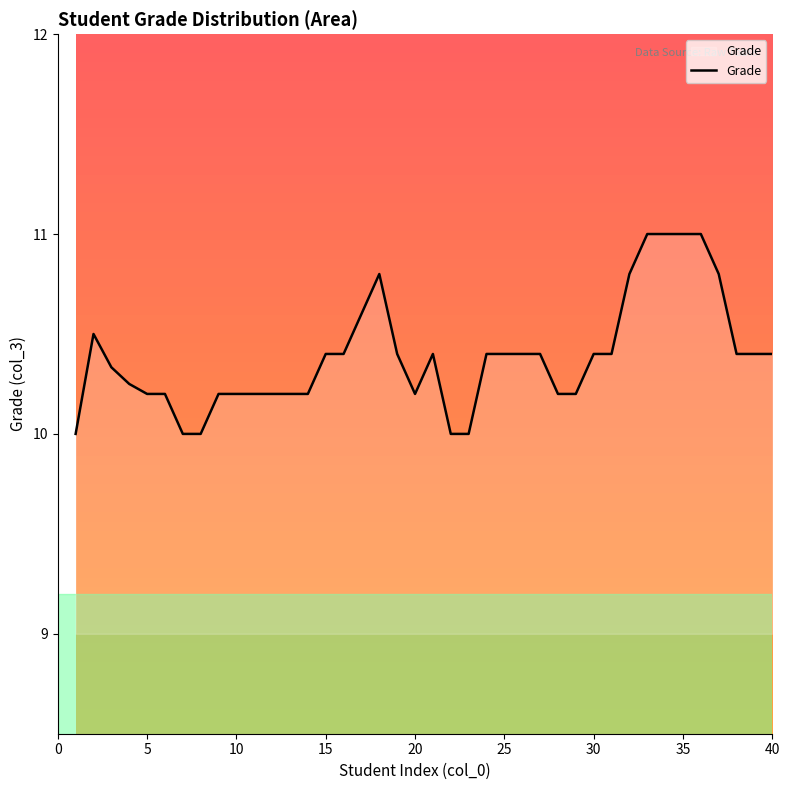

What is the average value?

10.4